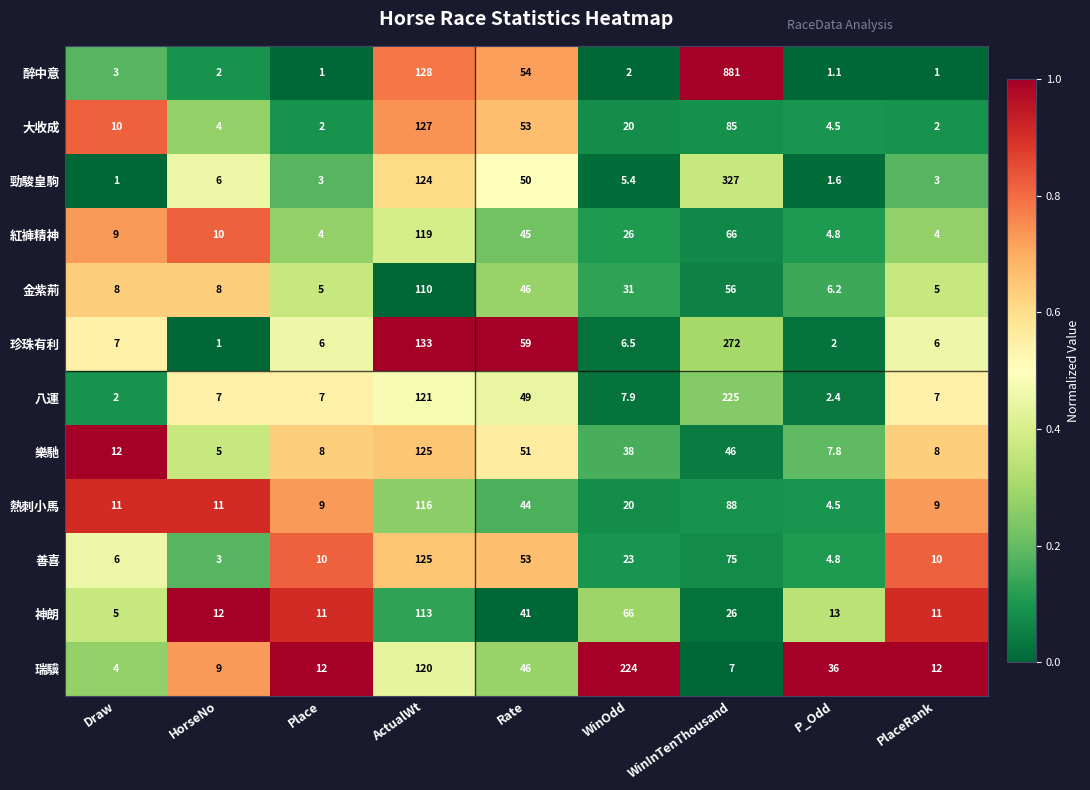

What is the difference between the maximum and minimum values in the 瑞驥 series?

220.0